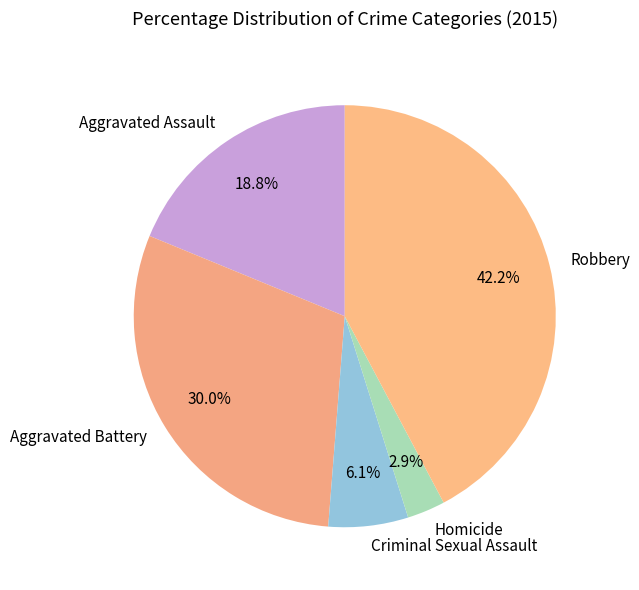

To the nearest percent, what is the average slice percentage?

20%